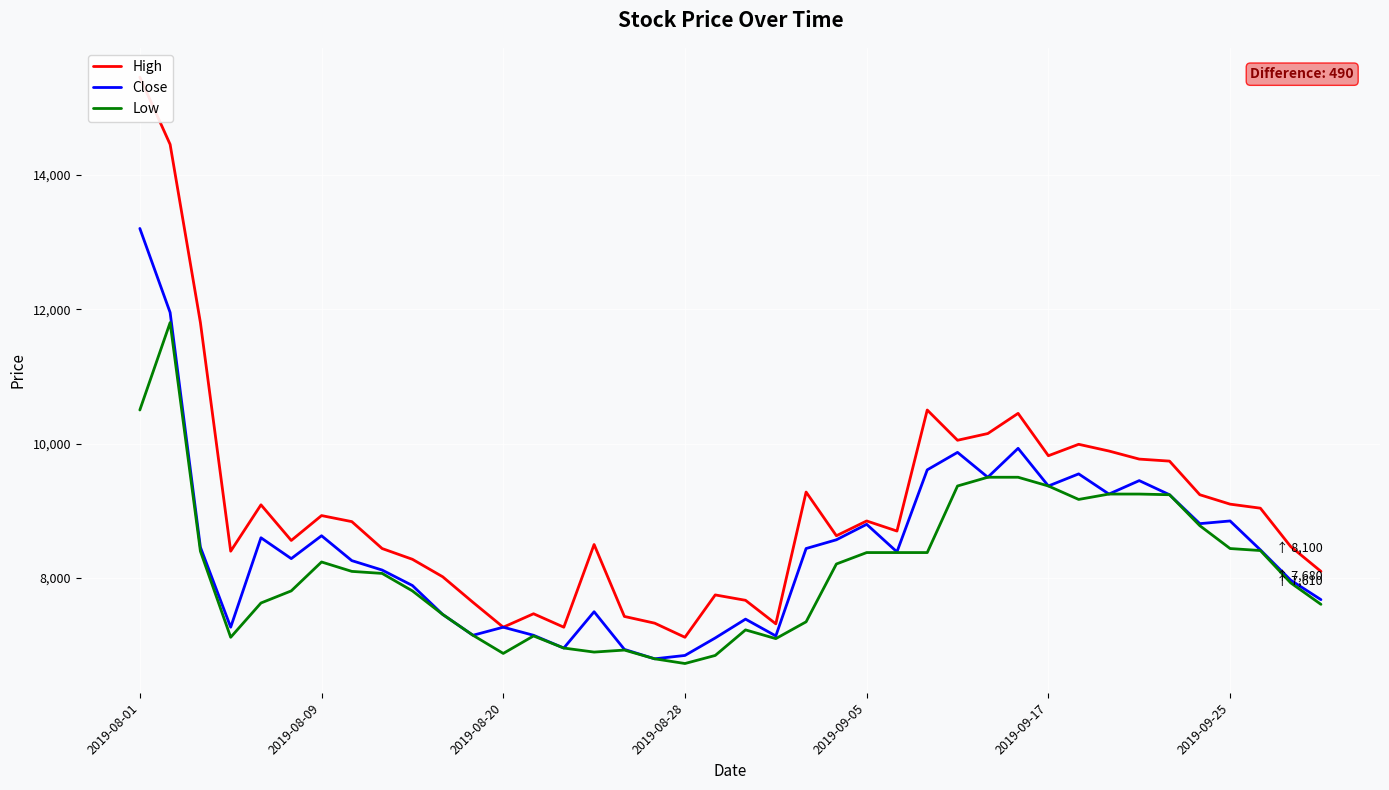

True or false: Close has more than 1 interior local peaks.

True